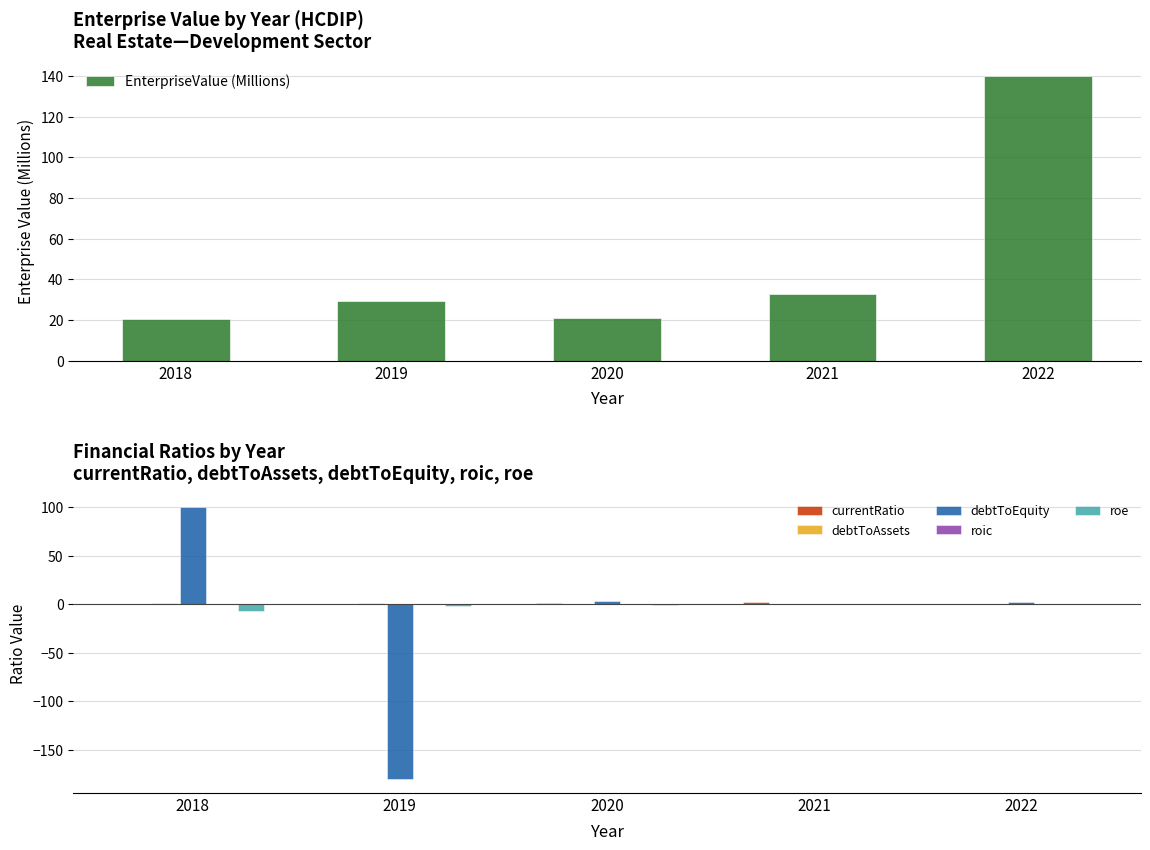

Read the debtToAssets value at 2022.

0.6